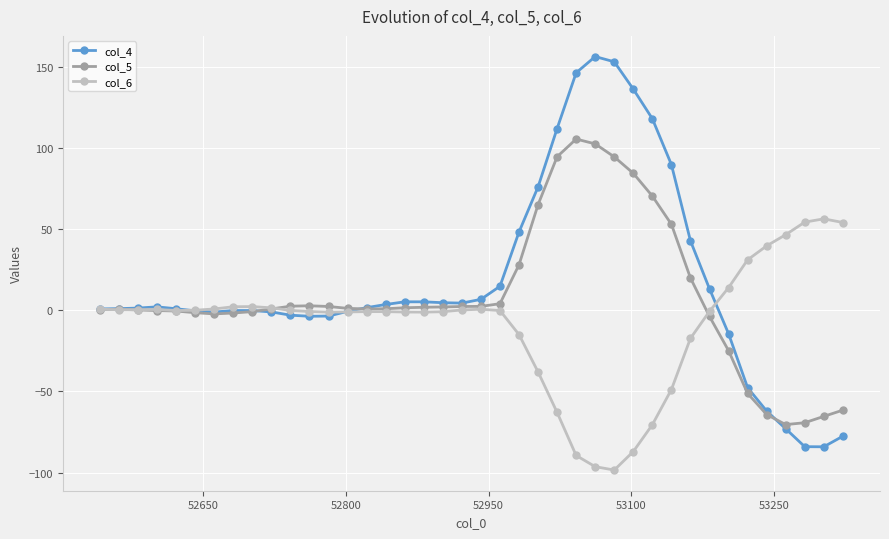

List the series in order of their peak value, highest first.

col_4, col_5, col_6